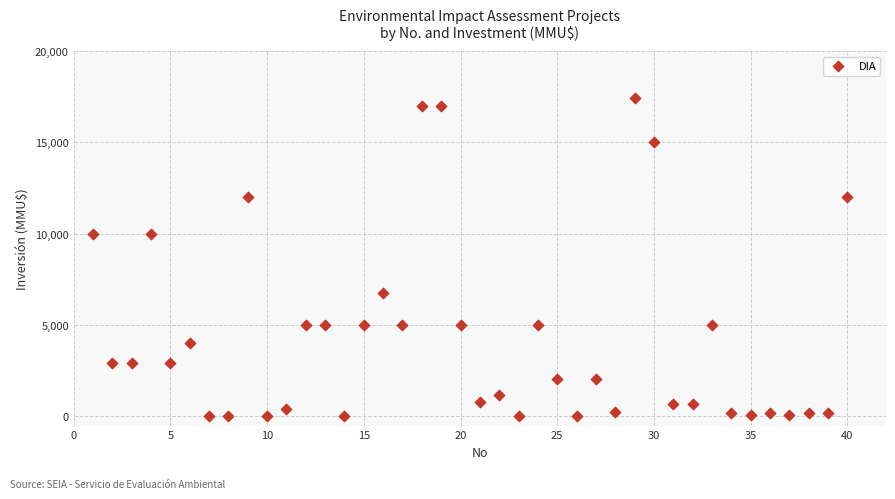

What is the range of X values (max minus min)?

39